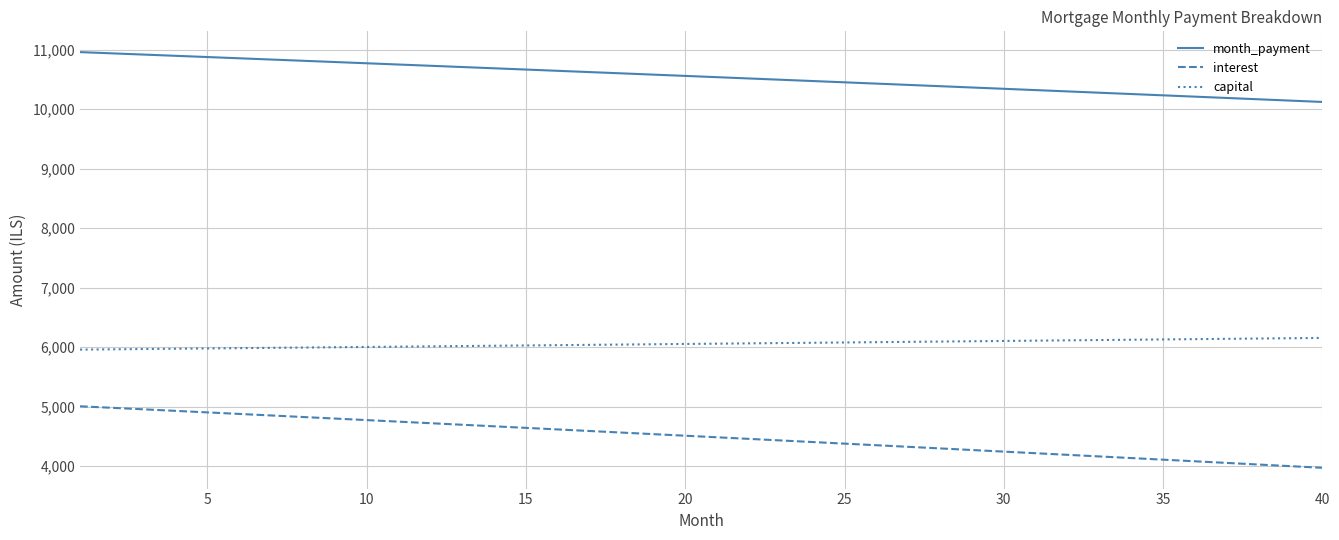

Which series has the widest spread of values?

interest